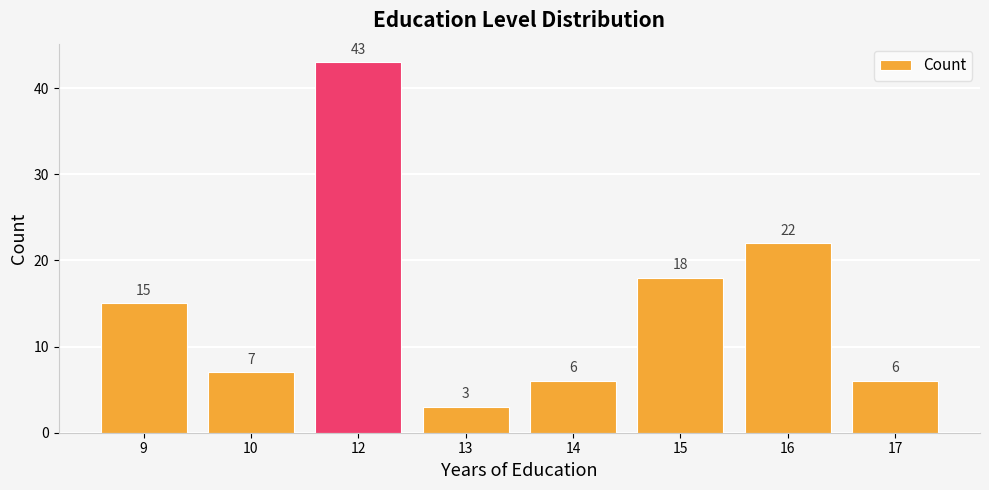

Reading right to left, extract all data points from this chart.

17=6	16=22	15=18	14=6	13=3	12=43	10=7	9=15